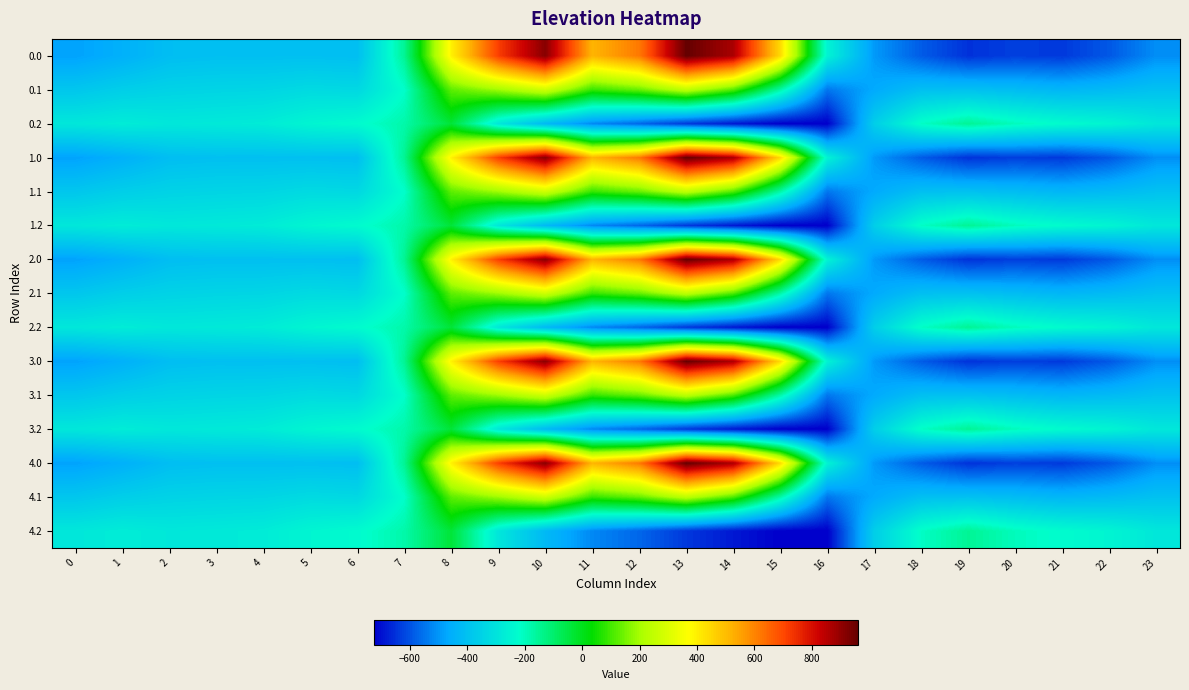

Reading left to right, transcribe all the data shown in this chart.

0.0: 0=-482.0	1=-449.5	2=-410.3	3=-404.4	4=-404.9	5=-403.8	6=-408.0	7=-150.1	8=395.3	9=716.9	10=916.2	11=516.0	12=619.4	13=962.7	14=870.3	15=443.0	16=-250.9	17=-494.8	18=-586.7	19=-649.2	20=-629.9	21=-638.4	22=-592.3	23=-511.3
0.1: 0=-384.6	1=-361.1	2=-347.9	3=-342.7	4=-339.6	5=-325.7	6=-332.2	7=-217.1	8=125.2	9=191.1	10=274.1	11=87.0	12=134.6	13=241.5	14=113.7	15=-173.1	16=-547.3	17=-466.6	18=-405.4	19=-400.2	20=-414.5	21=-432.4	22=-419.9	23=-399.4
0.2: 0=-287.1	1=-272.7	2=-285.5	3=-281.0	4=-274.4	5=-245.0	6=-228.8	7=-176.6	8=-35.3	9=-288.5	10=-423.5	11=-520.6	12=-571.2	13=-640.4	14=-687.4	15=-725.8	16=-726.6	17=-362.4	18=-210.0	19=-151.0	20=-199.2	21=-226.4	22=-247.4	23=-287.5
1.0: 0=-482.0	1=-449.5	2=-410.3	3=-404.4	4=-404.9	5=-403.8	6=-408.0	7=-150.1	8=395.3	9=716.9	10=916.2	11=516.0	12=619.4	13=962.7	14=870.3	15=443.0	16=-250.9	17=-494.8	18=-586.7	19=-649.2	20=-629.9	21=-638.4	22=-592.3	23=-511.3
1.1: 0=-384.6	1=-361.1	2=-347.9	3=-342.7	4=-339.6	5=-325.7	6=-332.2	7=-217.1	8=125.2	9=191.1	10=274.1	11=87.0	12=134.6	13=241.5	14=113.7	15=-173.1	16=-547.3	17=-466.6	18=-405.4	19=-400.2	20=-414.5	21=-432.4	22=-419.9	23=-399.4
1.2: 0=-287.1	1=-272.7	2=-285.5	3=-281.0	4=-274.4	5=-245.0	6=-228.8	7=-176.6	8=-35.3	9=-288.5	10=-423.5	11=-520.6	12=-571.2	13=-640.4	14=-687.4	15=-725.8	16=-726.6	17=-362.4	18=-210.0	19=-151.0	20=-199.2	21=-226.4	22=-247.4	23=-287.5
2.0: 0=-482.0	1=-449.5	2=-410.3	3=-404.4	4=-404.9	5=-403.8	6=-408.0	7=-150.1	8=395.3	9=716.9	10=916.2	11=516.0	12=619.4	13=962.7	14=870.3	15=443.0	16=-250.9	17=-494.8	18=-586.7	19=-649.2	20=-629.9	21=-638.4	22=-592.3	23=-511.3
2.1: 0=-384.6	1=-361.1	2=-347.9	3=-342.7	4=-339.6	5=-325.7	6=-332.2	7=-217.1	8=125.2	9=191.1	10=274.1	11=87.0	12=134.6	13=241.5	14=113.7	15=-173.1	16=-547.3	17=-466.6	18=-405.4	19=-400.2	20=-414.5	21=-432.4	22=-419.9	23=-399.4
2.2: 0=-287.1	1=-272.7	2=-285.5	3=-281.0	4=-274.4	5=-245.0	6=-228.8	7=-176.6	8=-35.3	9=-288.5	10=-423.5	11=-520.6	12=-571.2	13=-640.4	14=-687.4	15=-725.8	16=-726.6	17=-362.4	18=-210.0	19=-151.0	20=-199.2	21=-226.4	22=-247.4	23=-287.5
3.0: 0=-482.0	1=-449.5	2=-410.3	3=-404.4	4=-404.9	5=-403.8	6=-408.0	7=-150.1	8=395.3	9=716.9	10=916.2	11=516.0	12=619.4	13=962.7	14=870.3	15=443.0	16=-250.9	17=-494.8	18=-586.7	19=-649.2	20=-629.9	21=-638.4	22=-592.3	23=-511.3
3.1: 0=-384.6	1=-361.1	2=-347.9	3=-342.7	4=-339.6	5=-325.7	6=-332.2	7=-217.1	8=125.2	9=191.1	10=274.1	11=87.0	12=134.6	13=241.5	14=113.7	15=-173.1	16=-547.3	17=-466.6	18=-405.4	19=-400.2	20=-414.5	21=-432.4	22=-419.9	23=-399.4
3.2: 0=-287.1	1=-272.7	2=-285.5	3=-281.0	4=-274.4	5=-245.0	6=-228.8	7=-176.6	8=-35.3	9=-288.5	10=-423.5	11=-520.6	12=-571.2	13=-640.4	14=-687.4	15=-725.8	16=-726.6	17=-362.4	18=-210.0	19=-151.0	20=-199.2	21=-226.4	22=-247.4	23=-287.5
4.0: 0=-482.0	1=-449.5	2=-410.3	3=-404.4	4=-404.9	5=-403.8	6=-408.0	7=-150.1	8=395.3	9=716.9	10=916.2	11=516.0	12=619.4	13=962.7	14=870.3	15=443.0	16=-250.9	17=-494.8	18=-586.7	19=-649.2	20=-629.9	21=-638.4	22=-592.3	23=-511.3
4.1: 0=-384.6	1=-361.1	2=-347.9	3=-342.7	4=-339.6	5=-325.7	6=-332.2	7=-217.1	8=125.2	9=191.1	10=274.1	11=87.0	12=134.6	13=241.5	14=113.7	15=-173.1	16=-547.3	17=-466.6	18=-405.4	19=-400.2	20=-414.5	21=-432.4	22=-419.9	23=-399.4
4.2: 0=-287.1	1=-272.7	2=-285.5	3=-281.0	4=-274.4	5=-245.0	6=-228.8	7=-176.6	8=-35.3	9=-288.5	10=-423.5	11=-520.6	12=-571.2	13=-640.4	14=-687.4	15=-725.8	16=-726.6	17=-362.4	18=-210.0	19=-151.0	20=-199.2	21=-226.4	22=-247.4	23=-287.5